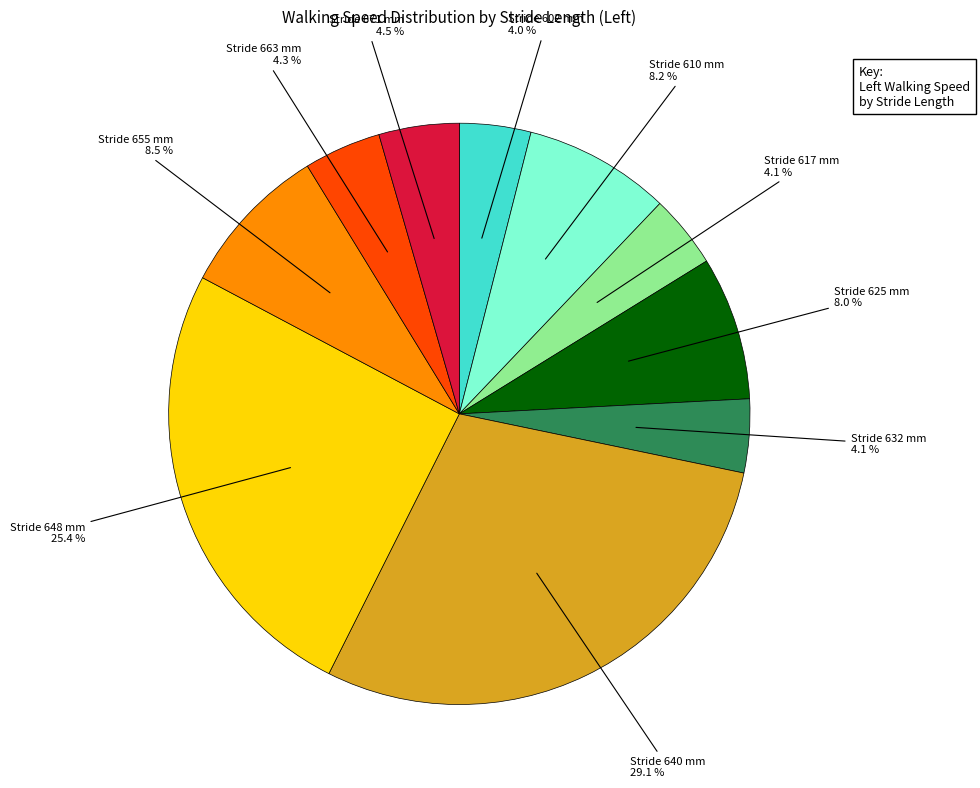

Is there a majority slice in this chart?

No